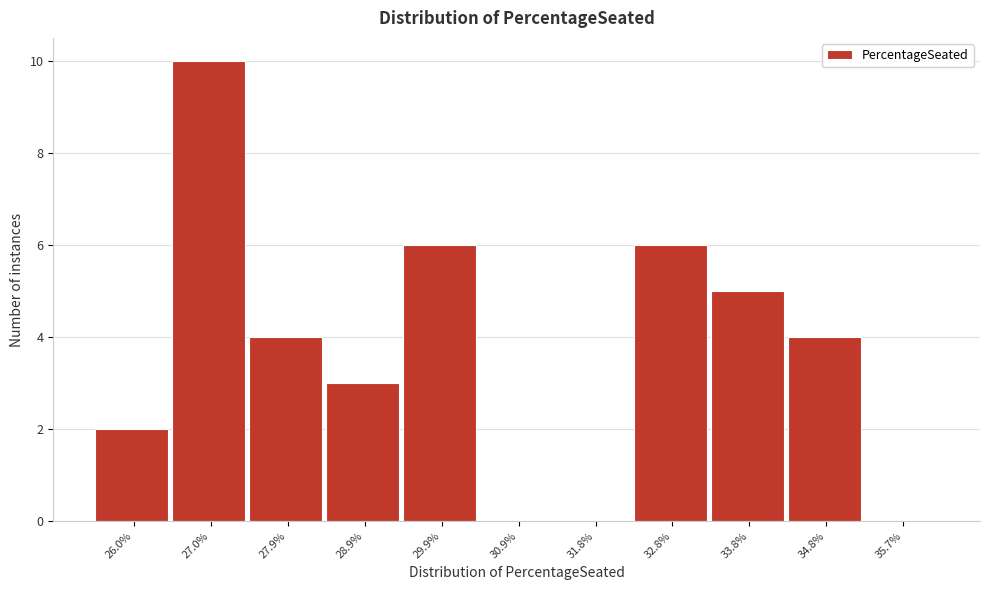

Reading left to right, list all the values displayed in this chart.

26.0%=2	27.0%=10	27.9%=4	28.9%=3	29.9%=6	30.9%=0	31.8%=0	32.8%=6	33.8%=5	34.8%=4	35.7%=0